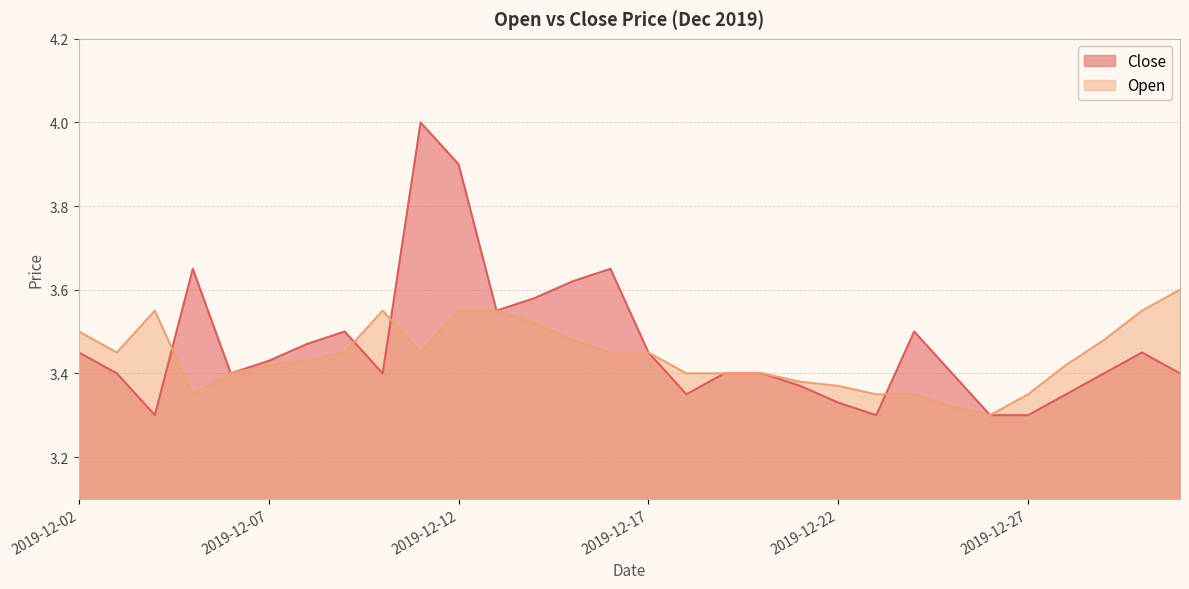

The Open series shows 5.6 at 2019-12-22. True or false?

False